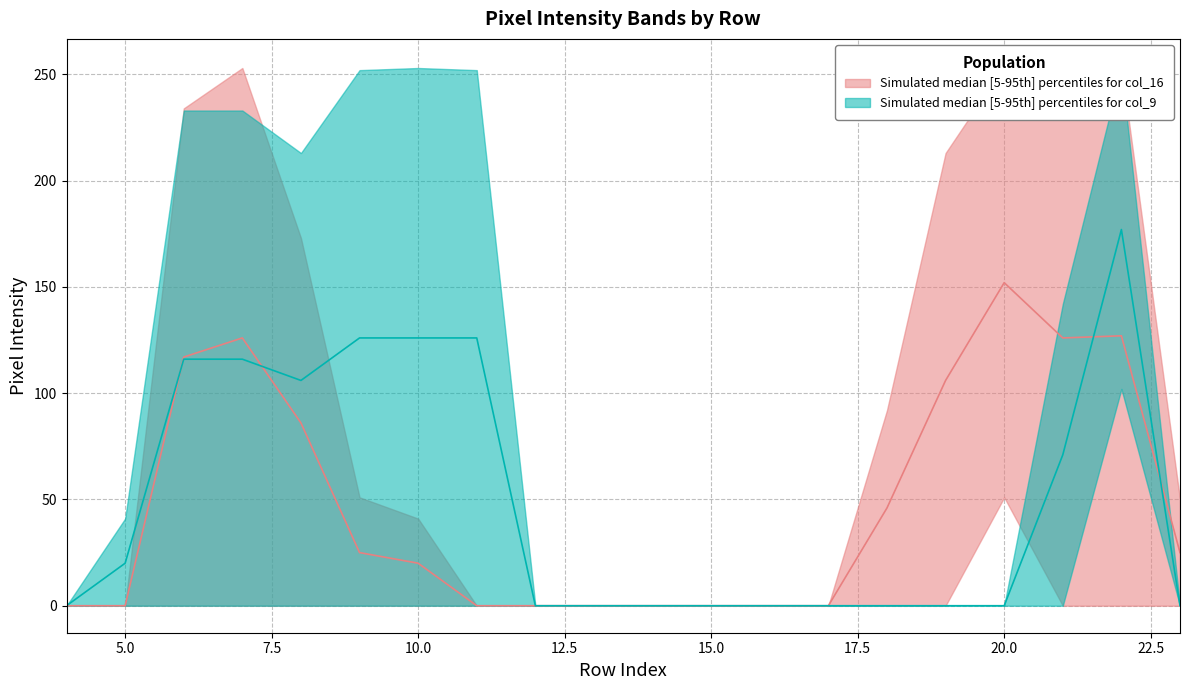

Count the number of categories in the chart.

20